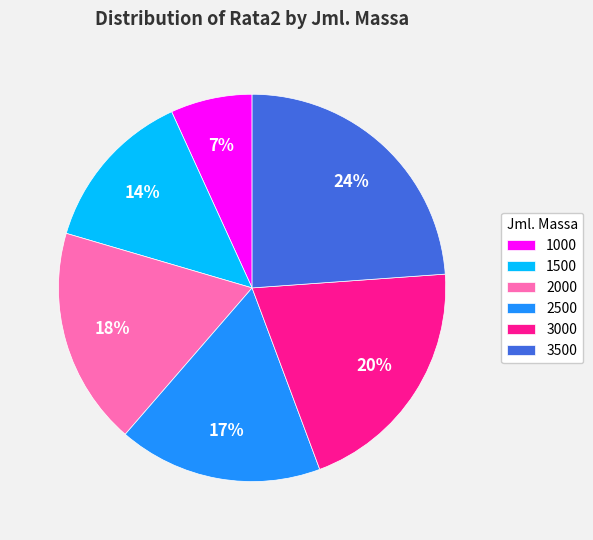

Between 2500 and 1000, which is larger?

2500